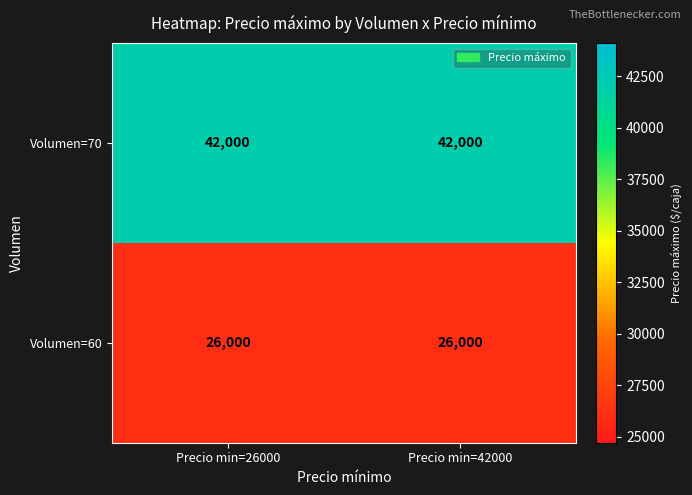

Rank the series at Precio min=26000 from highest to lowest value.

Volumen=70, Volumen=60